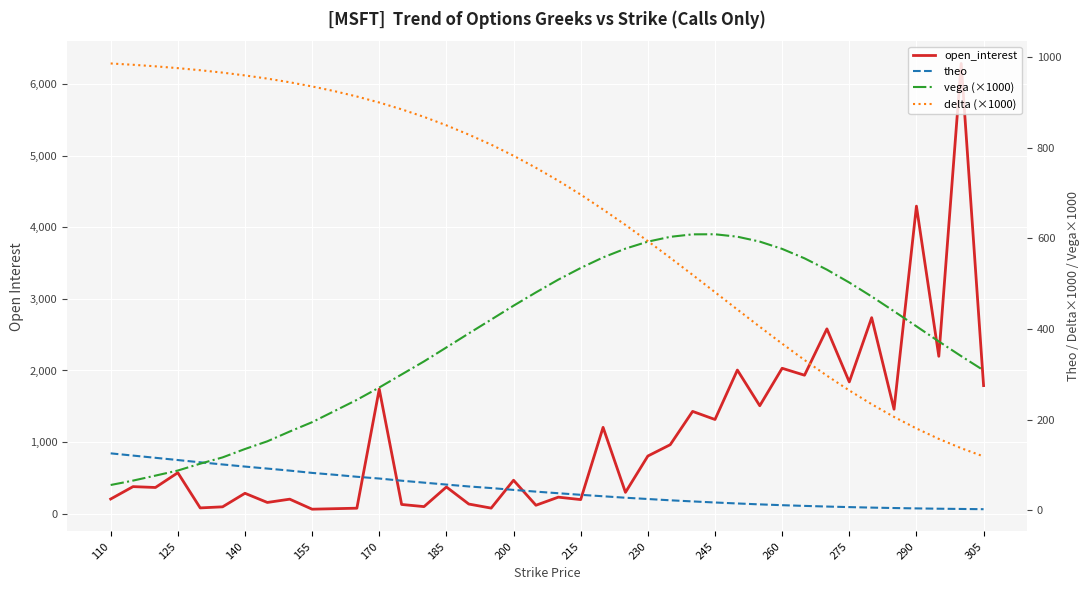

At how many categories does at least one series exceed 906?

29